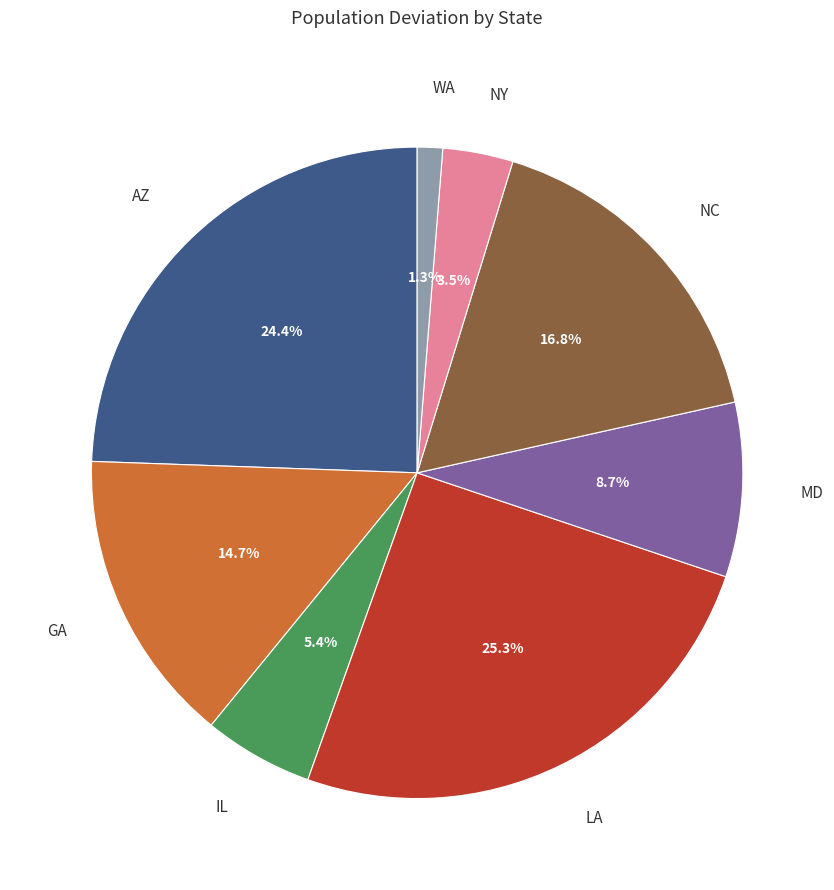

Which category has the biggest portion of the pie?

LA